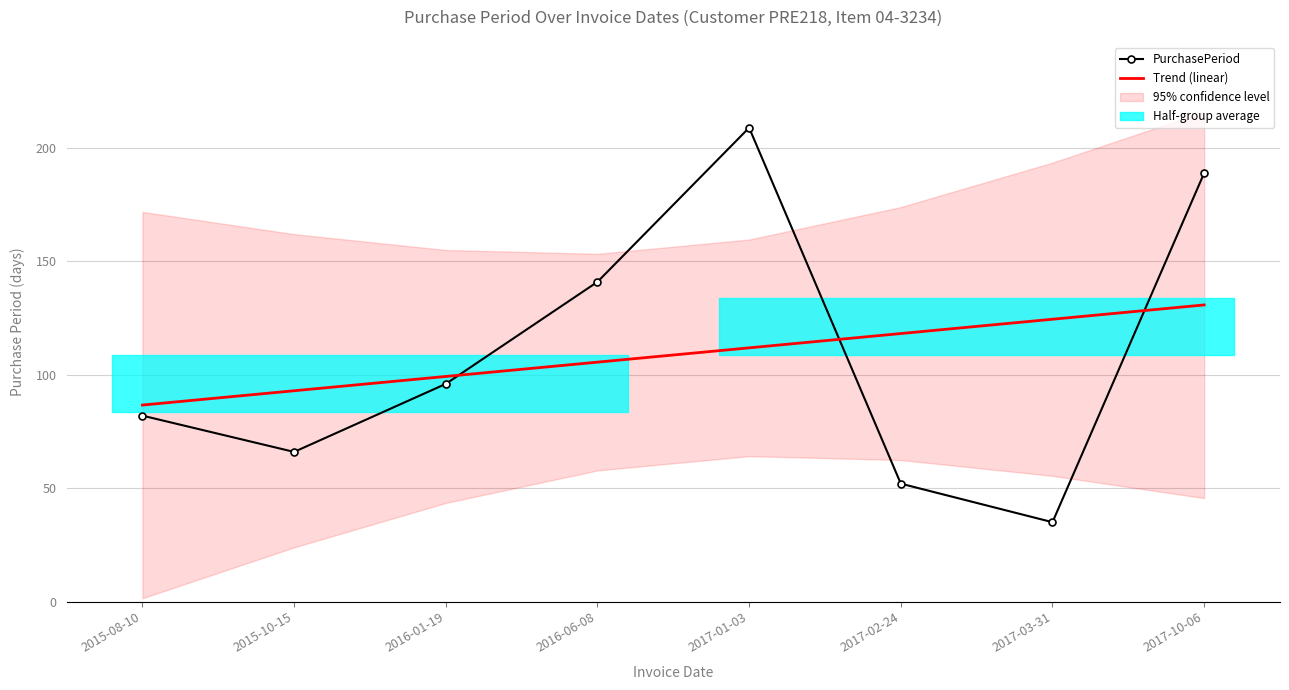

What is the spread (max minus min) of values at 2016-01-19?

3.3